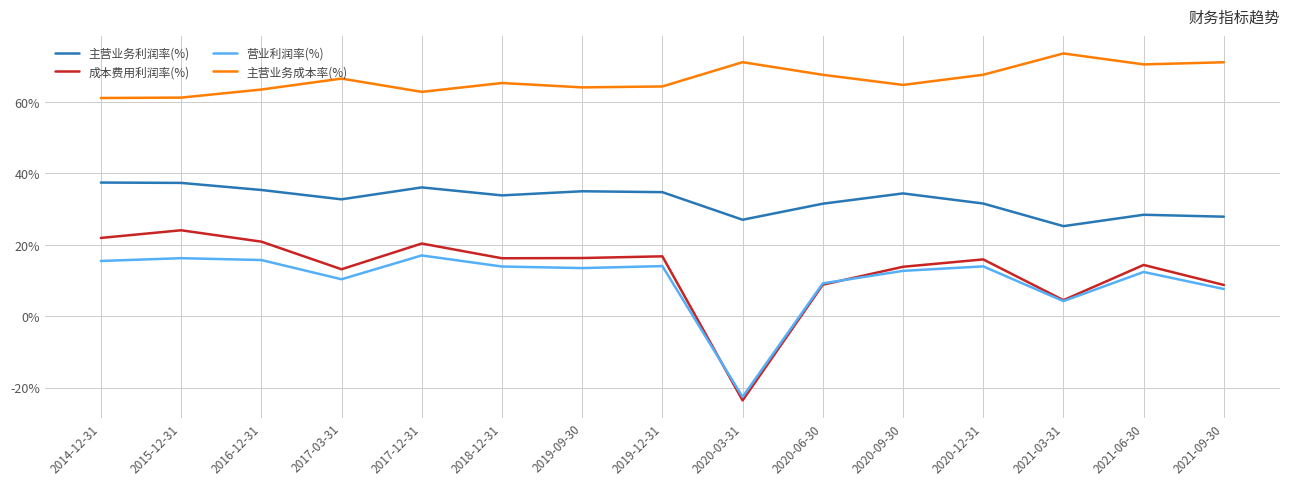

True or false: 主营业务成本率(%) and 主营业务利润率(%) intersect in this chart.

False